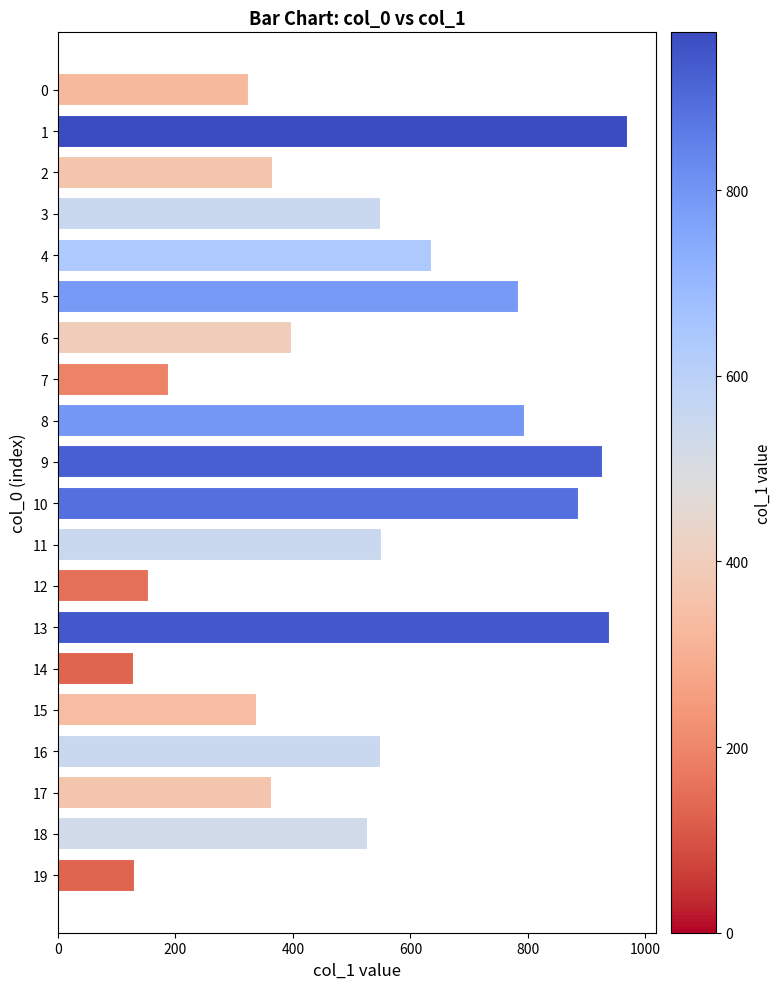

Approximately how many times larger is the value at 16 compared to 18?

1.0